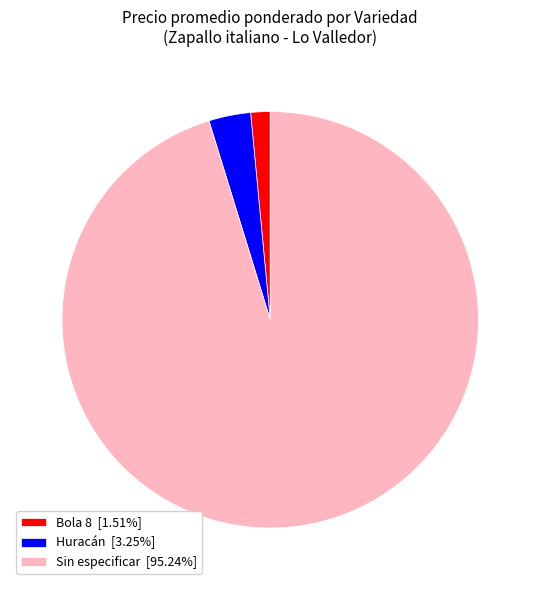

Does any single category account for the majority?

Yes